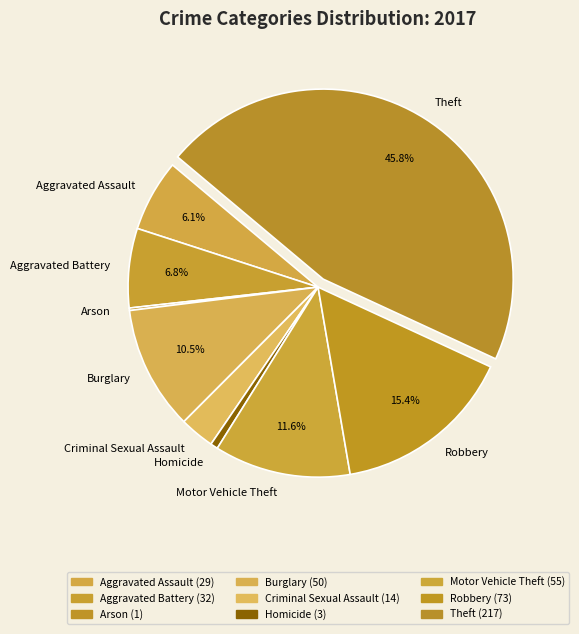

Does any single category account for the majority?

No